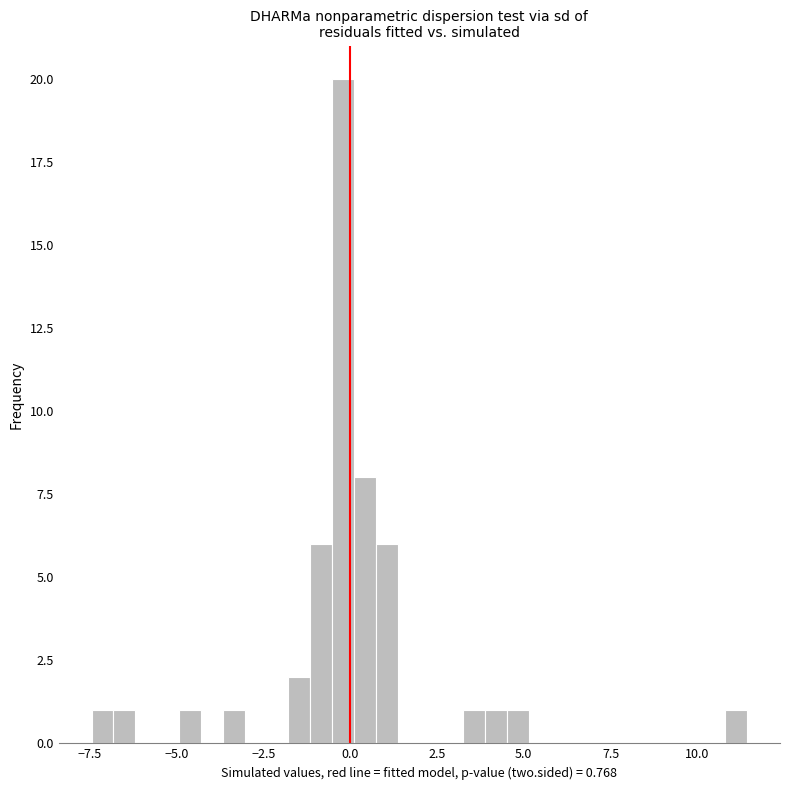

Read against the x-axis, roughly where is the centre of the tallest bar?

0.0